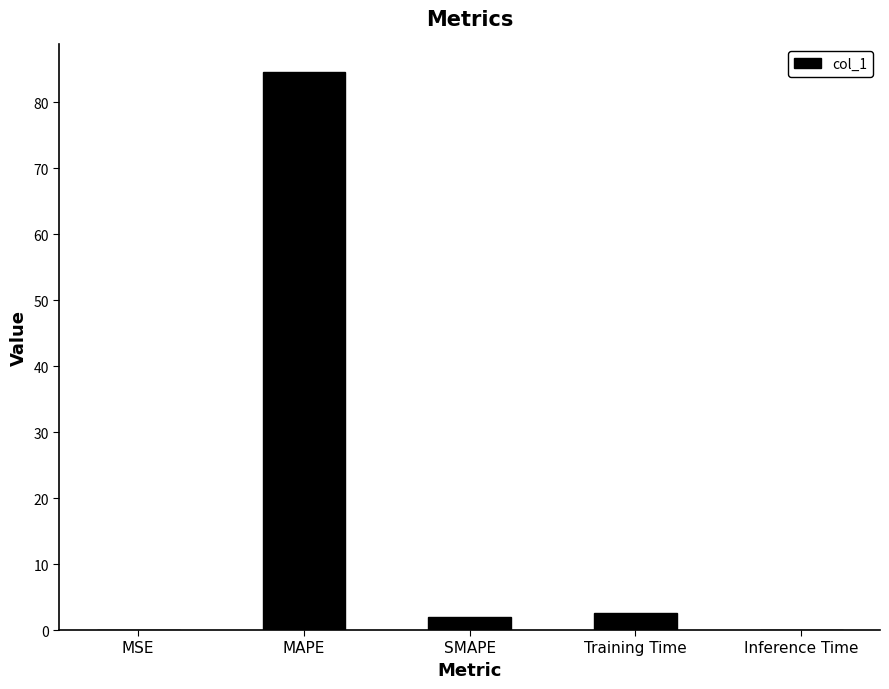

What is the greatest value displayed?

84.5